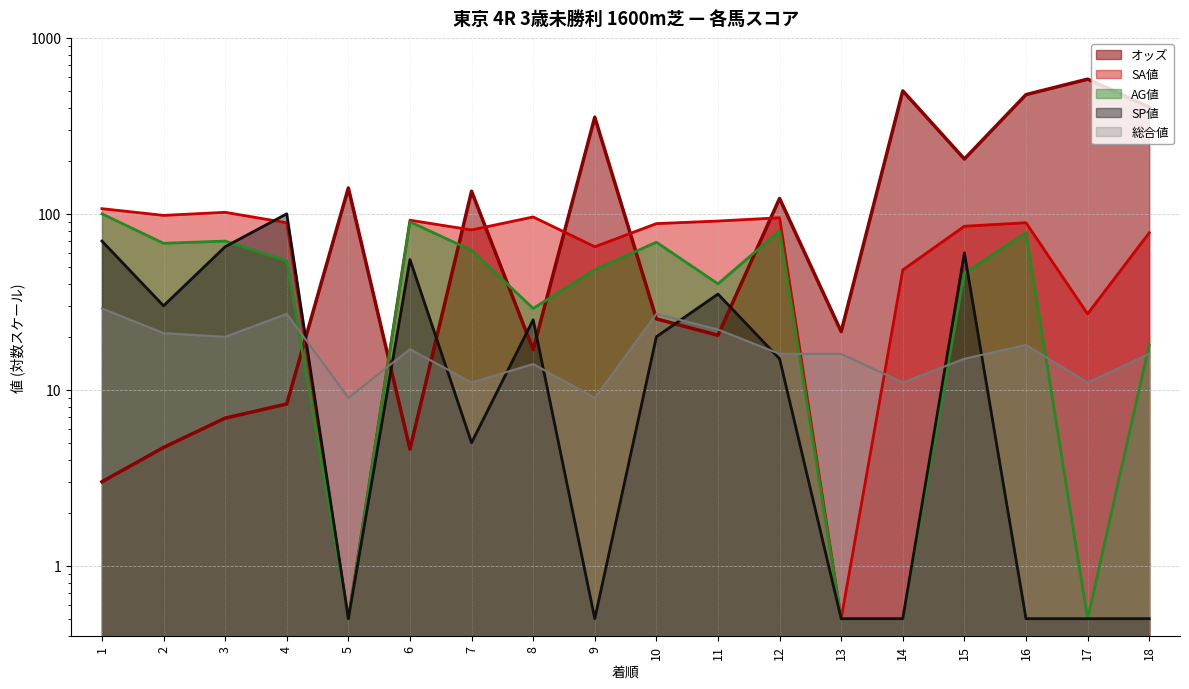

How many interior local peaks does the 総合値 series have?

5